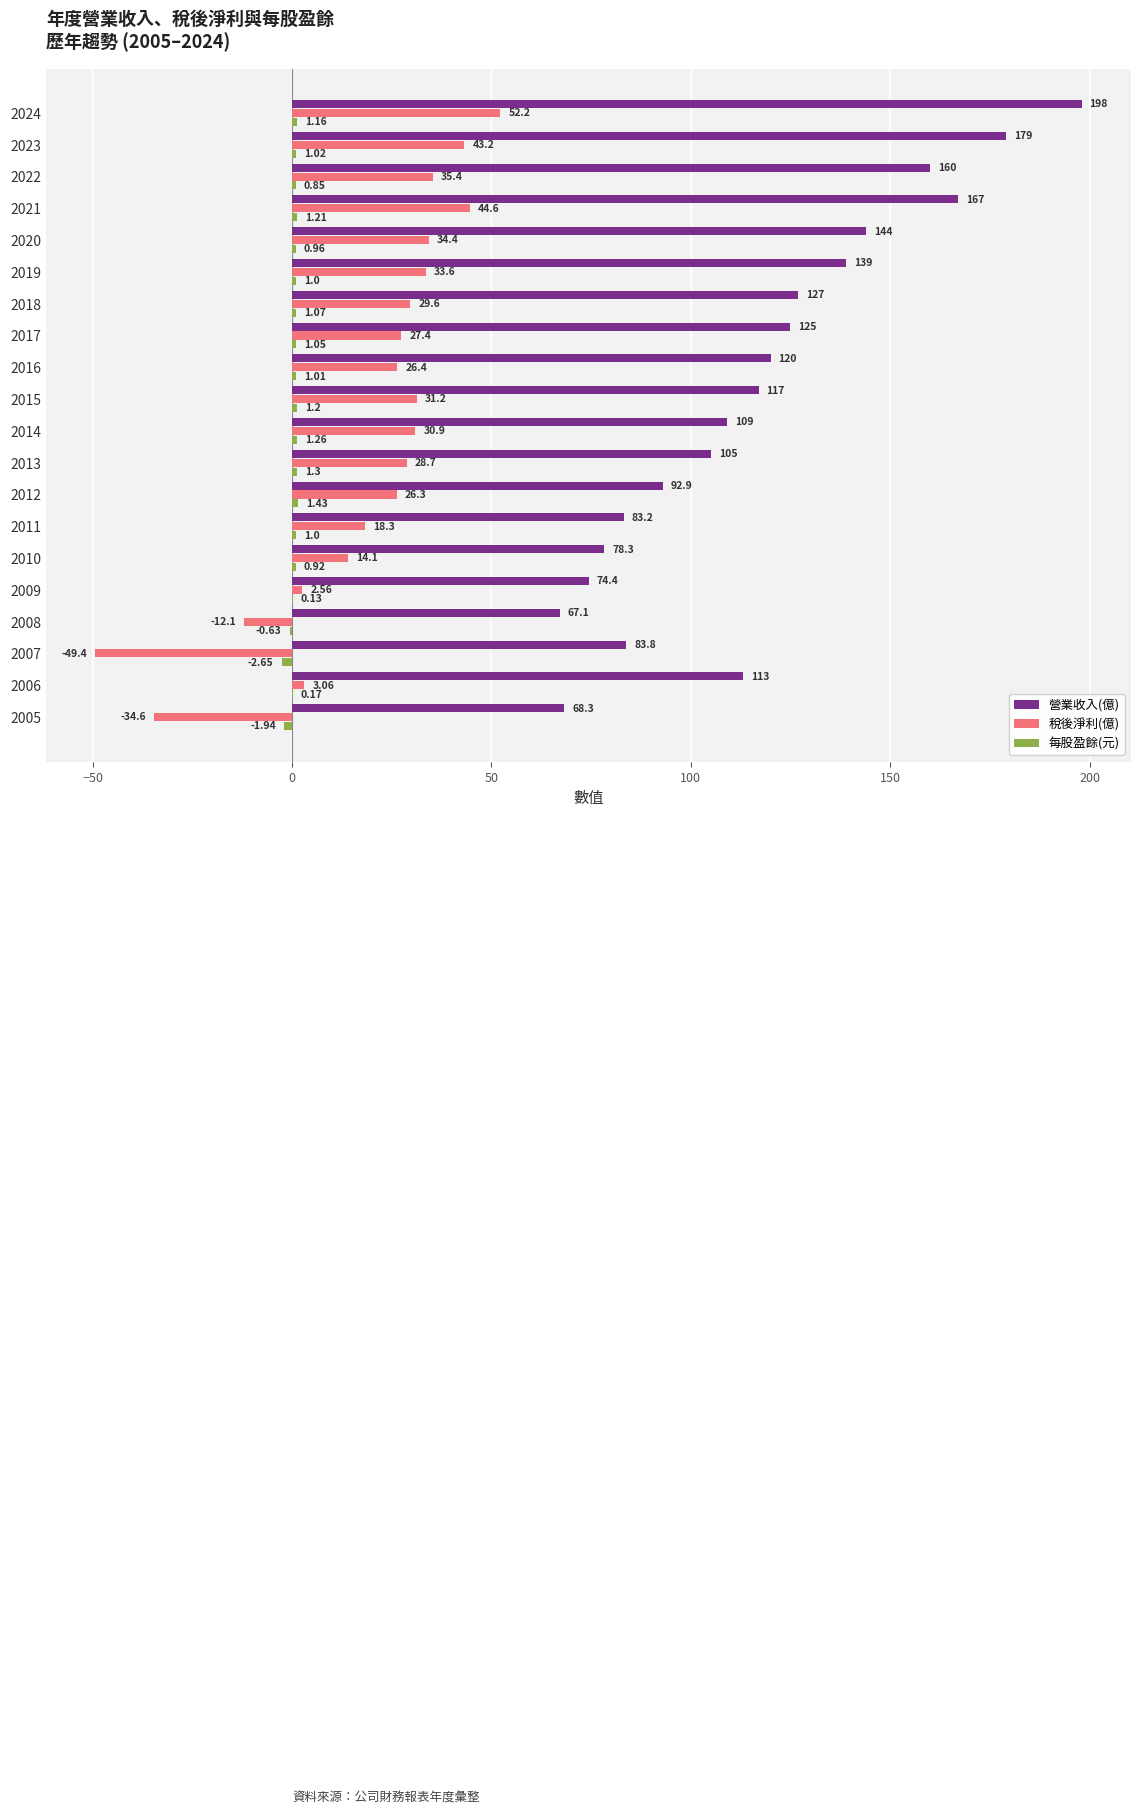

At which category is the sum across all series the highest?

2024